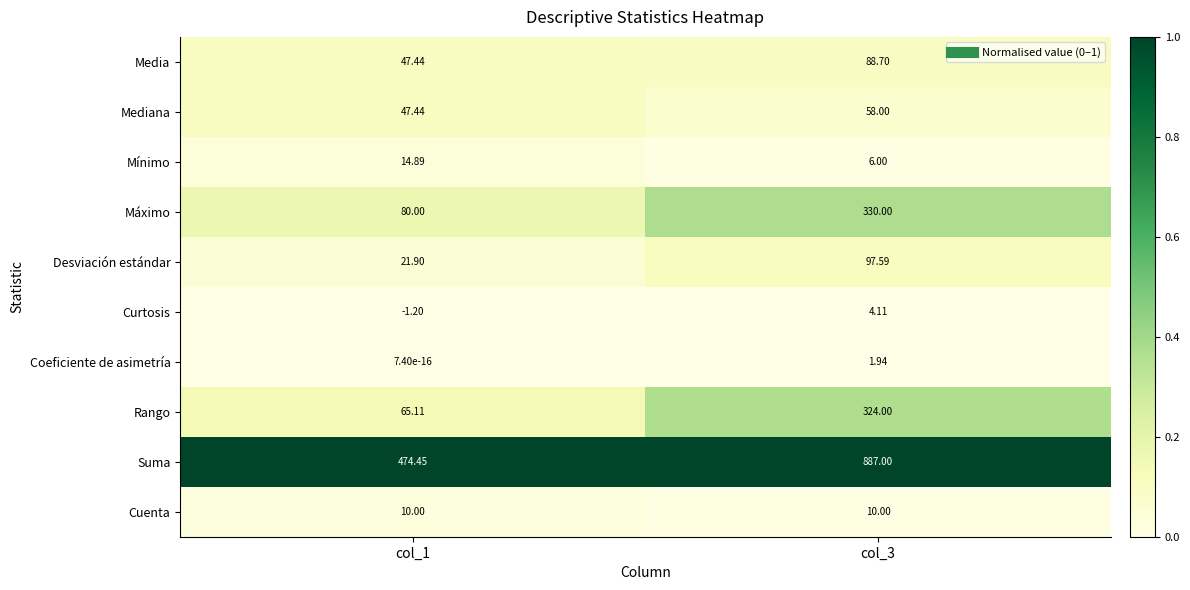

What is the total value across all series at col_3?

1807.3